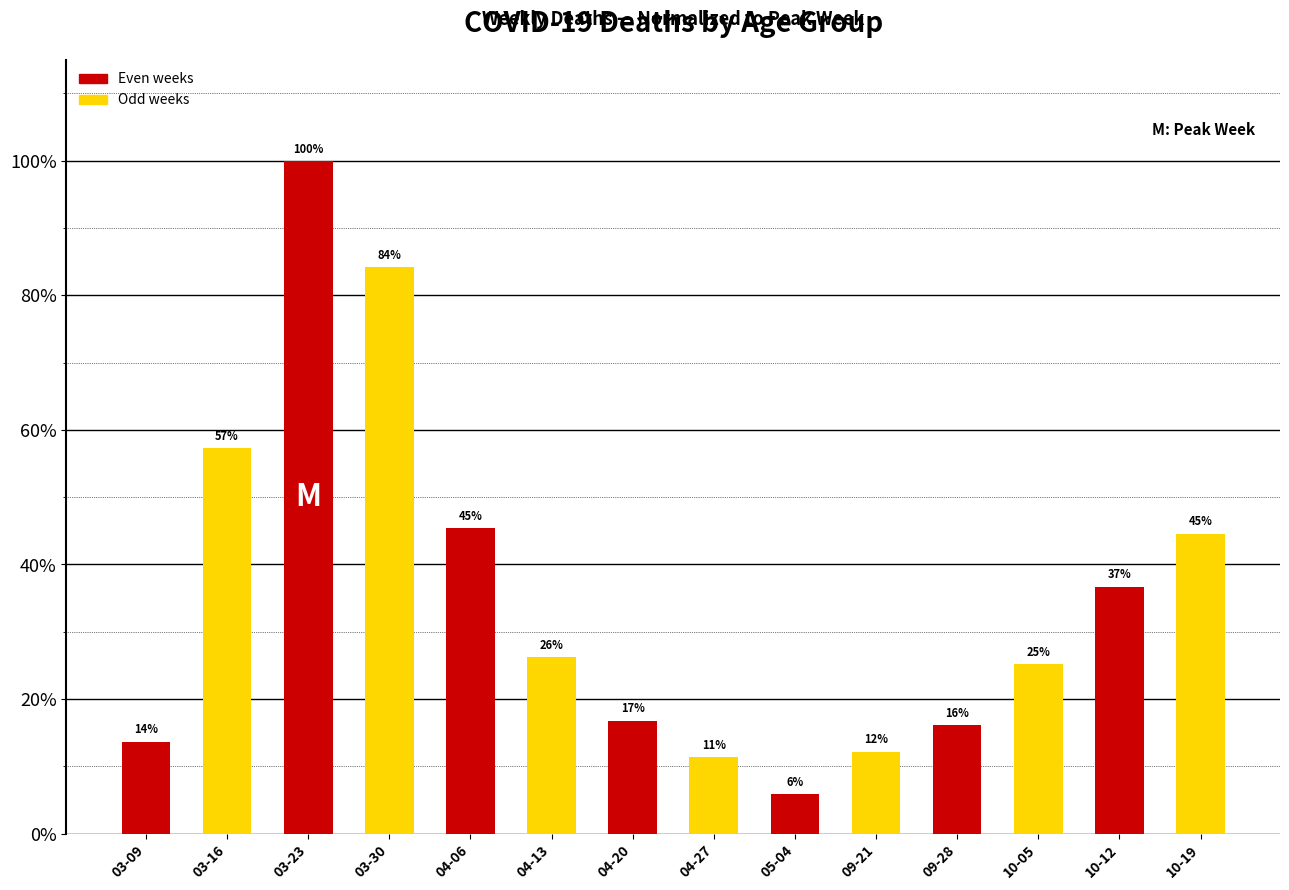

Are the bars horizontal?

No